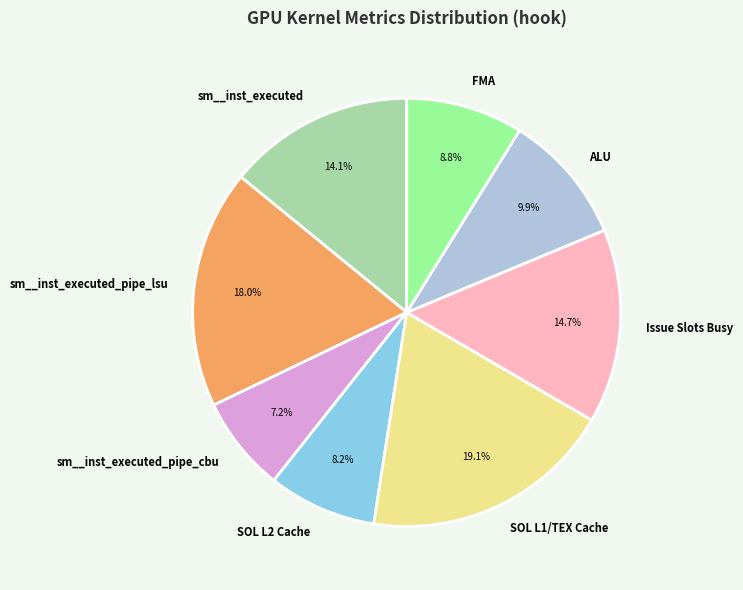

Approximately how many times larger is the value at sm__inst_executed_pipe_lsu compared to SOL L2 Cache?

2.2